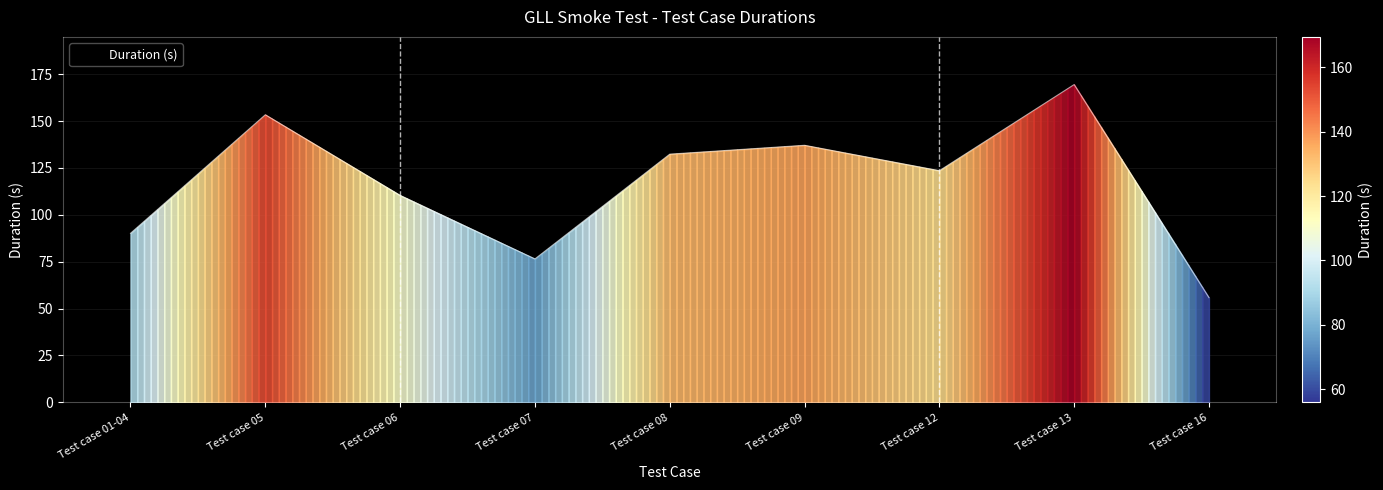

At which category does the chart reach its peak across all series?

Test case 13